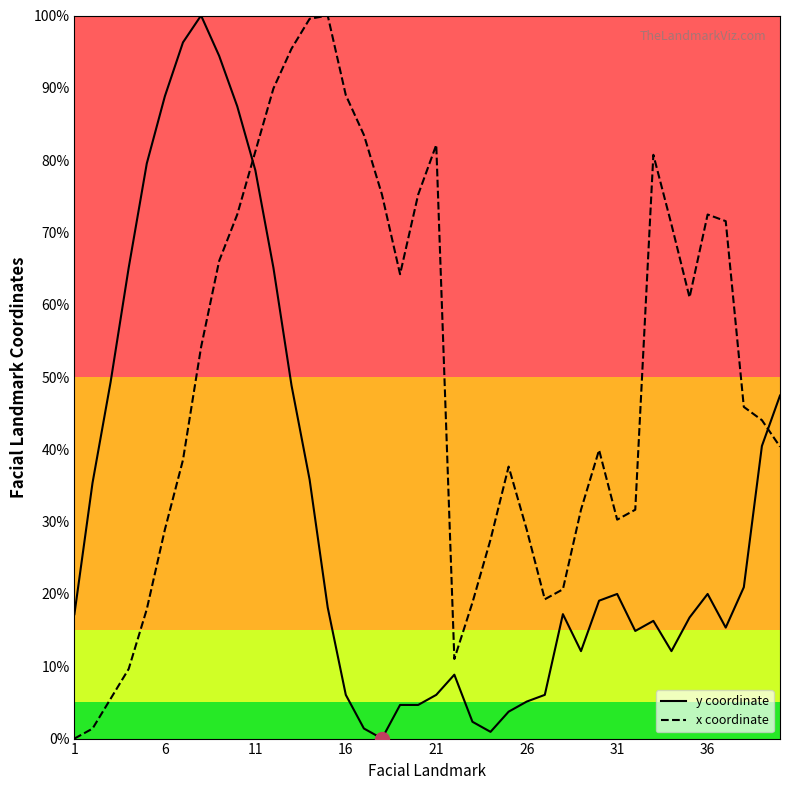

How many data points in y coordinate are above 0?

39